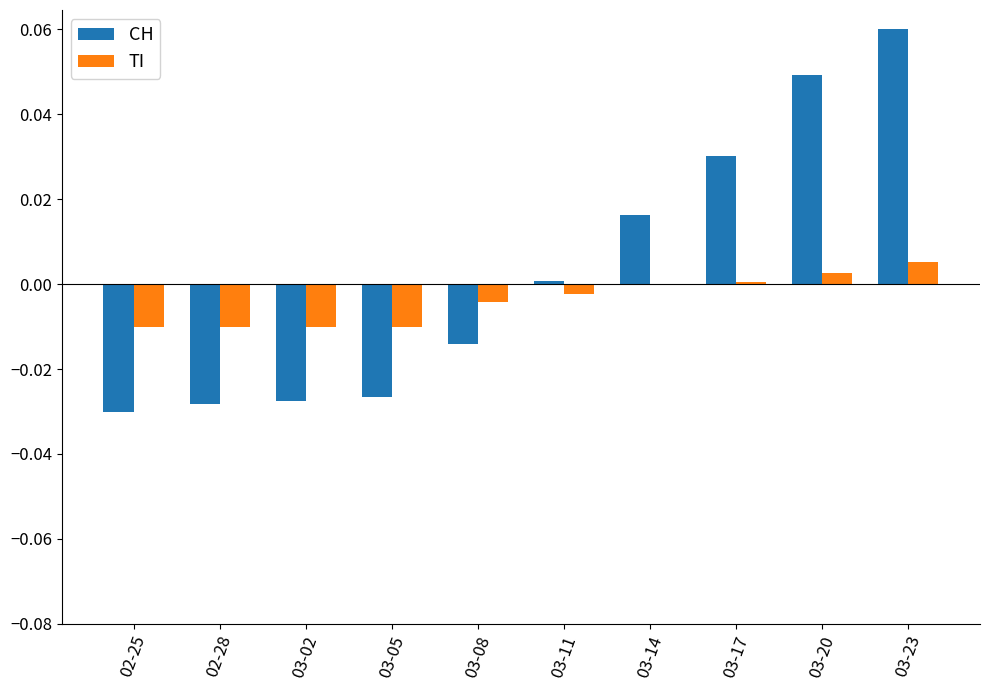

True or false: CH has a value of 0.0 at 03-17.

True